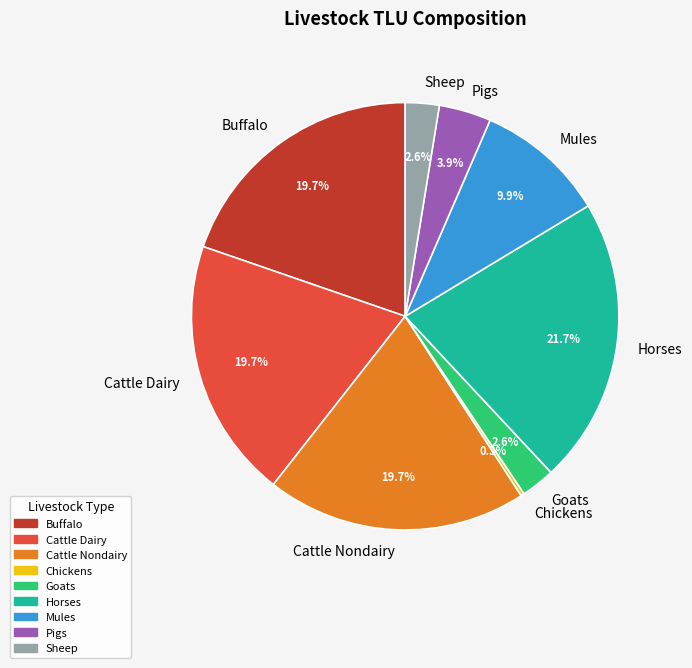

Does Mules represent more than half of the total?

No